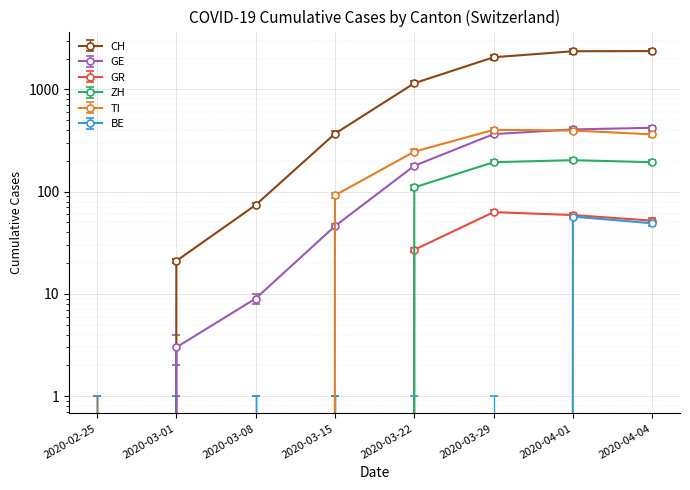

Which series has the largest total across all categories?

CH